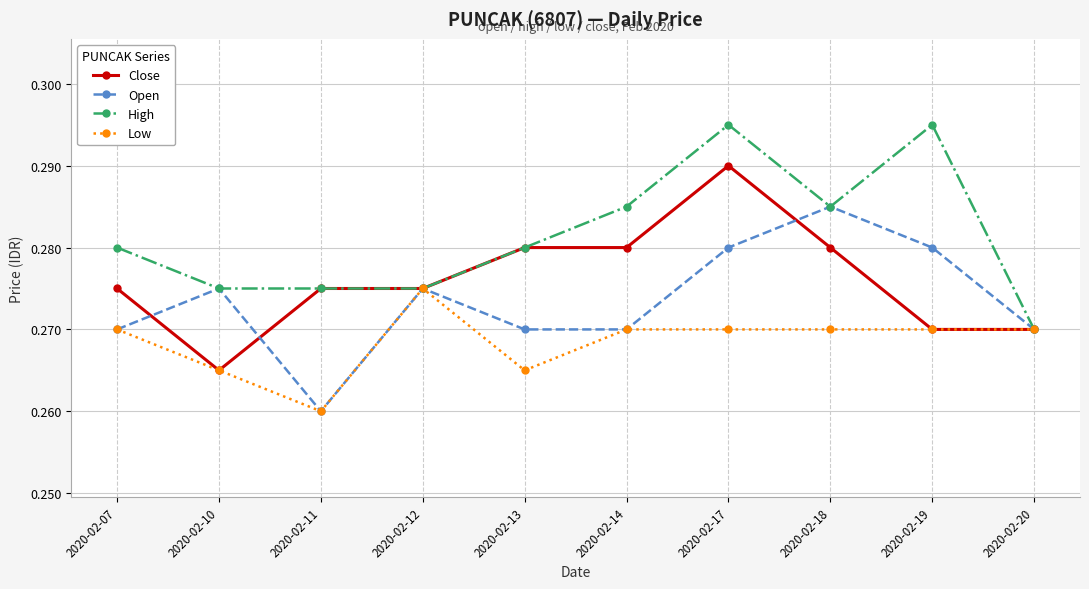

The value of High at 2020-02-17 is 0.4. True or false?

False